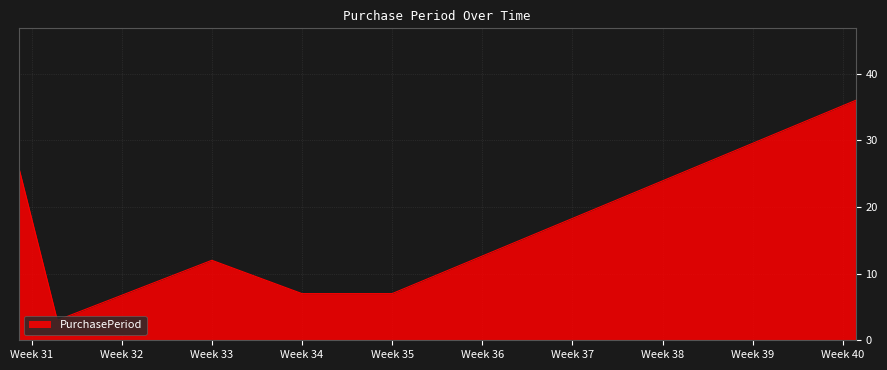

How many values are between 7 and 26?

4